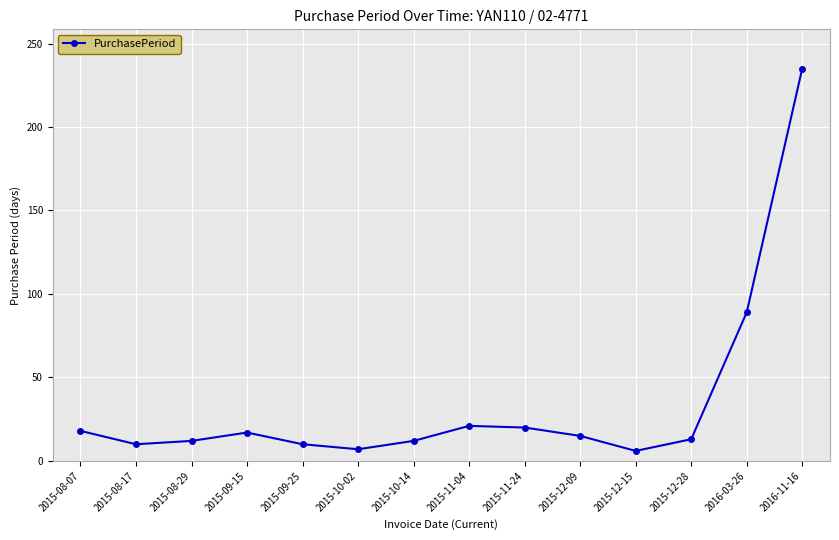

At which label does the data first exceed 15?

2015-08-07